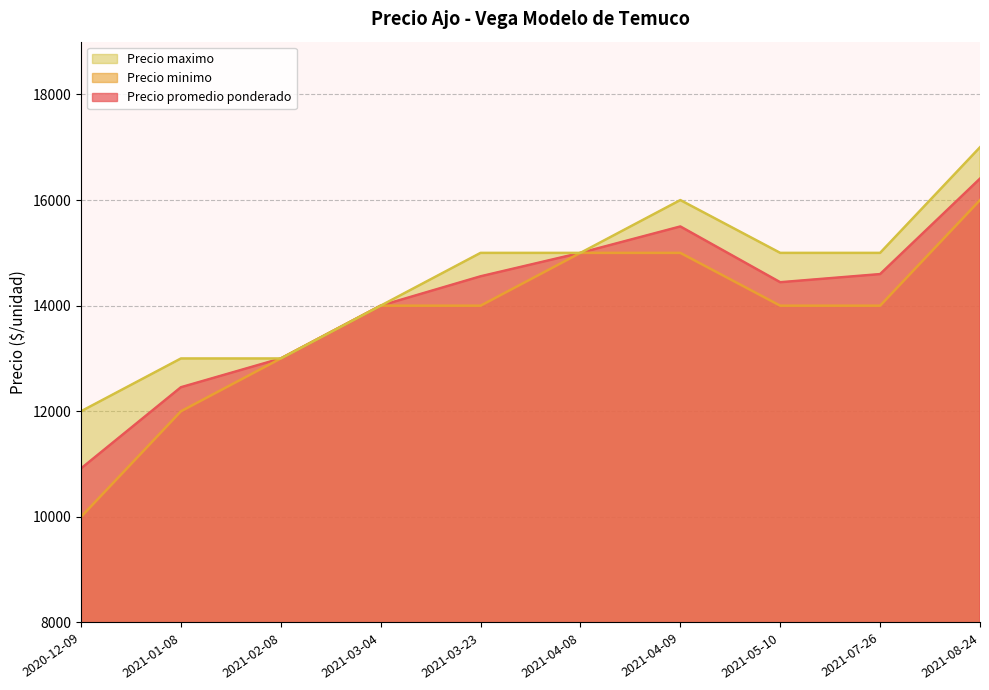

True or false: Precio promedio ponderado has more than 0 points higher than both neighbors.

True